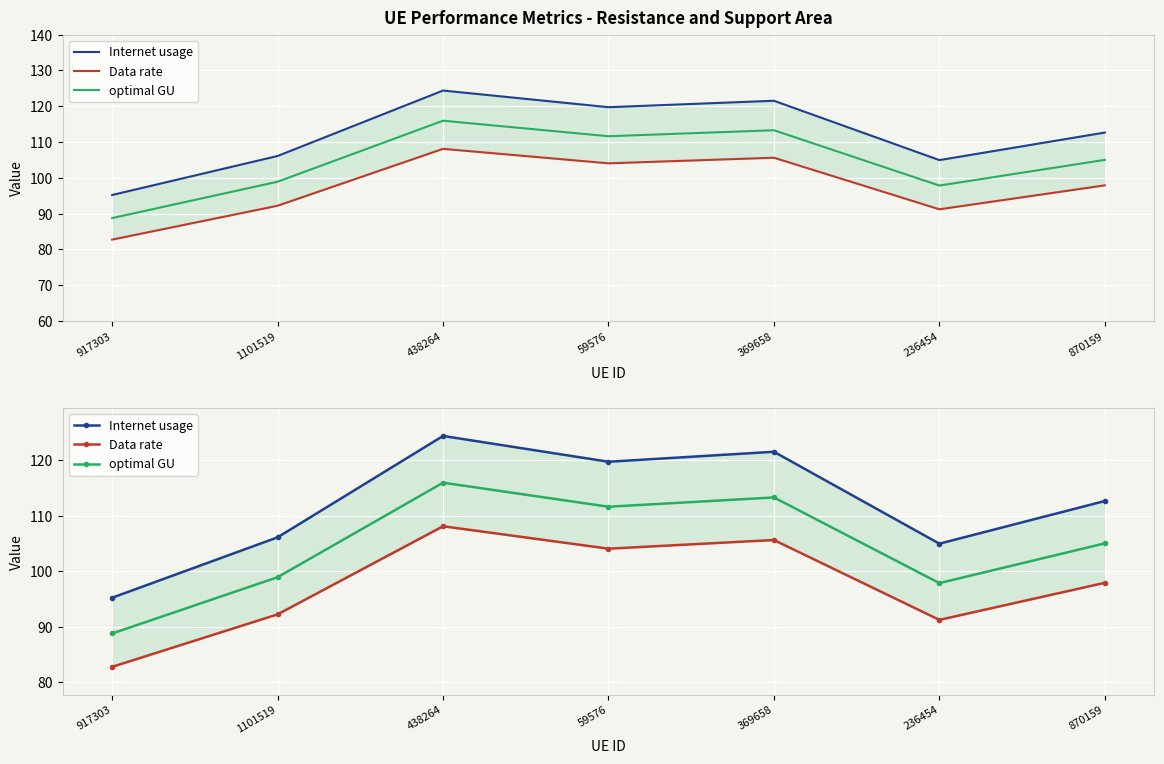

What is the label of the 4th point from the left?

59576